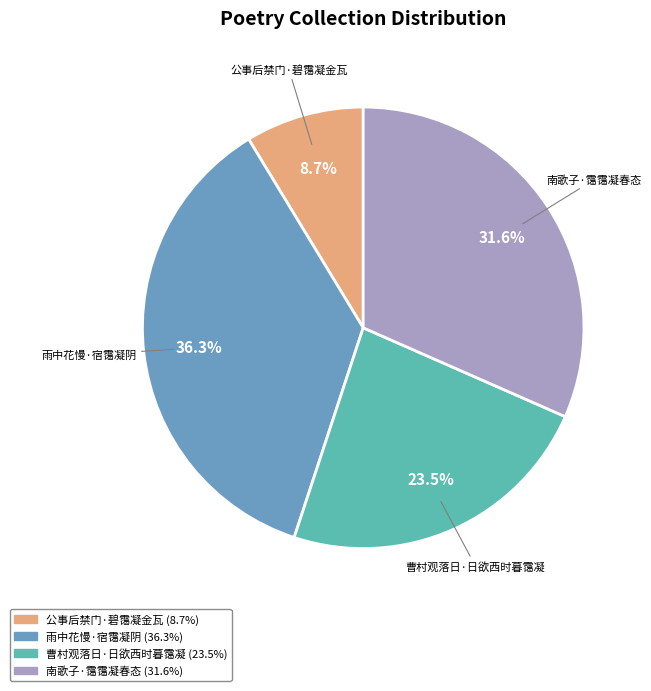

What is the smallest slice in the pie chart?

公事后禁门·碧霭凝金瓦